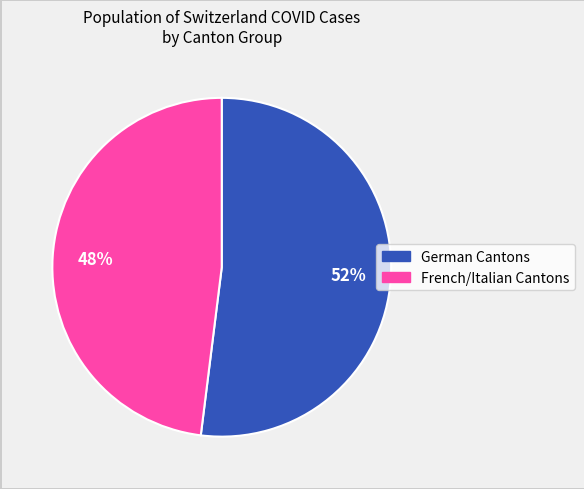

Is there any slice that represents more than half of the pie?

Yes